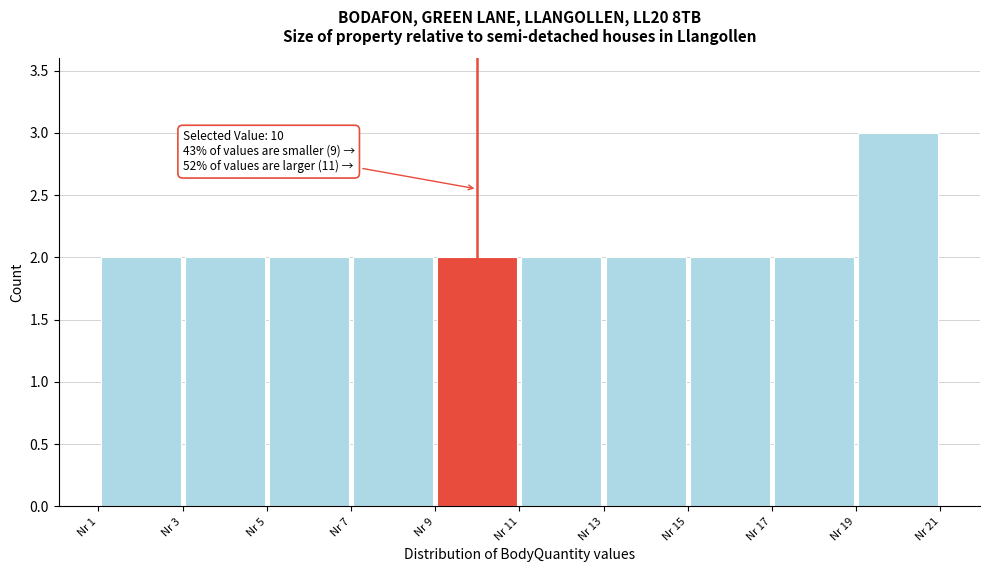

Which range on the x-axis has the tallest bar?

19 to 21